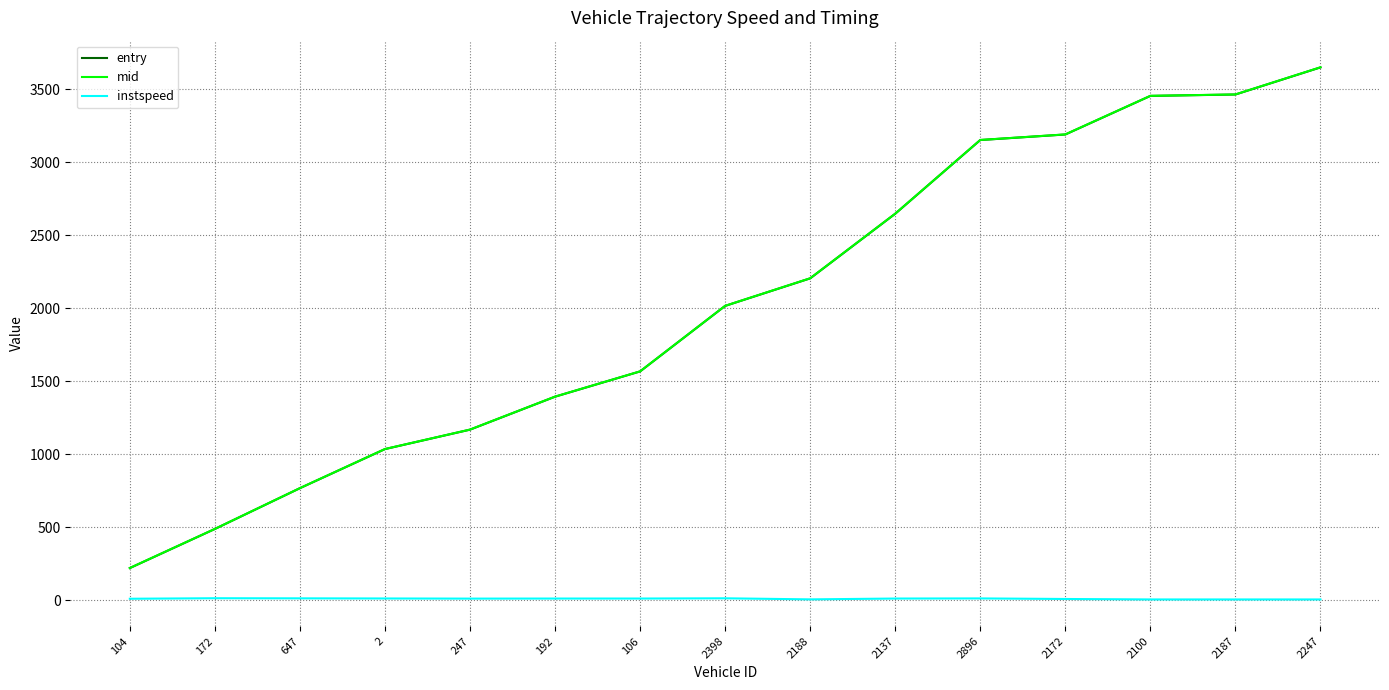

At which label does entry first exceed 2015?

2398